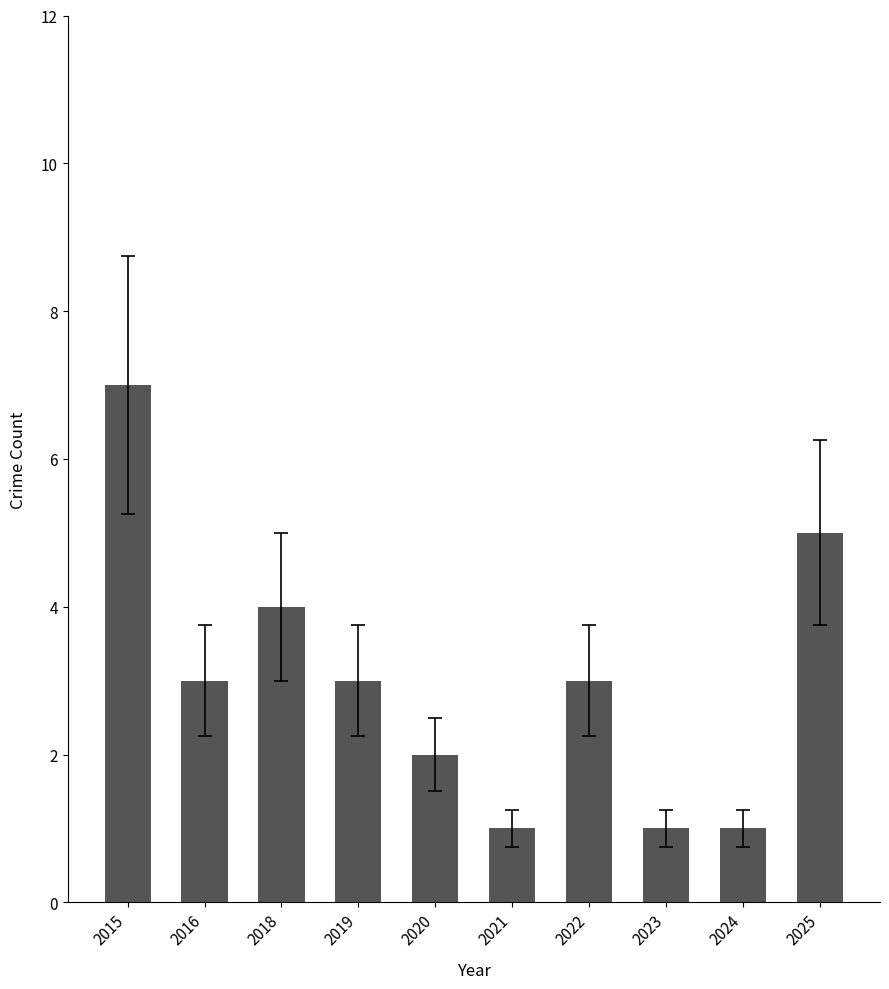

True or false: the data shows 3 at 2020.

False